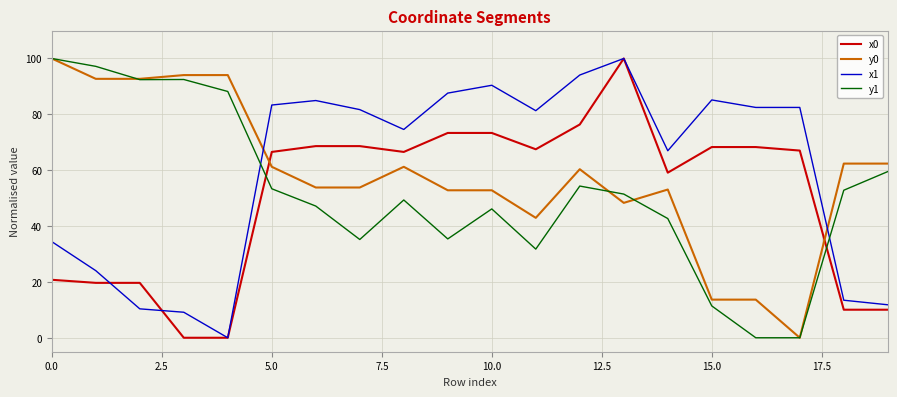

True or false: x0 has more than 0 points higher than both neighbors.

True